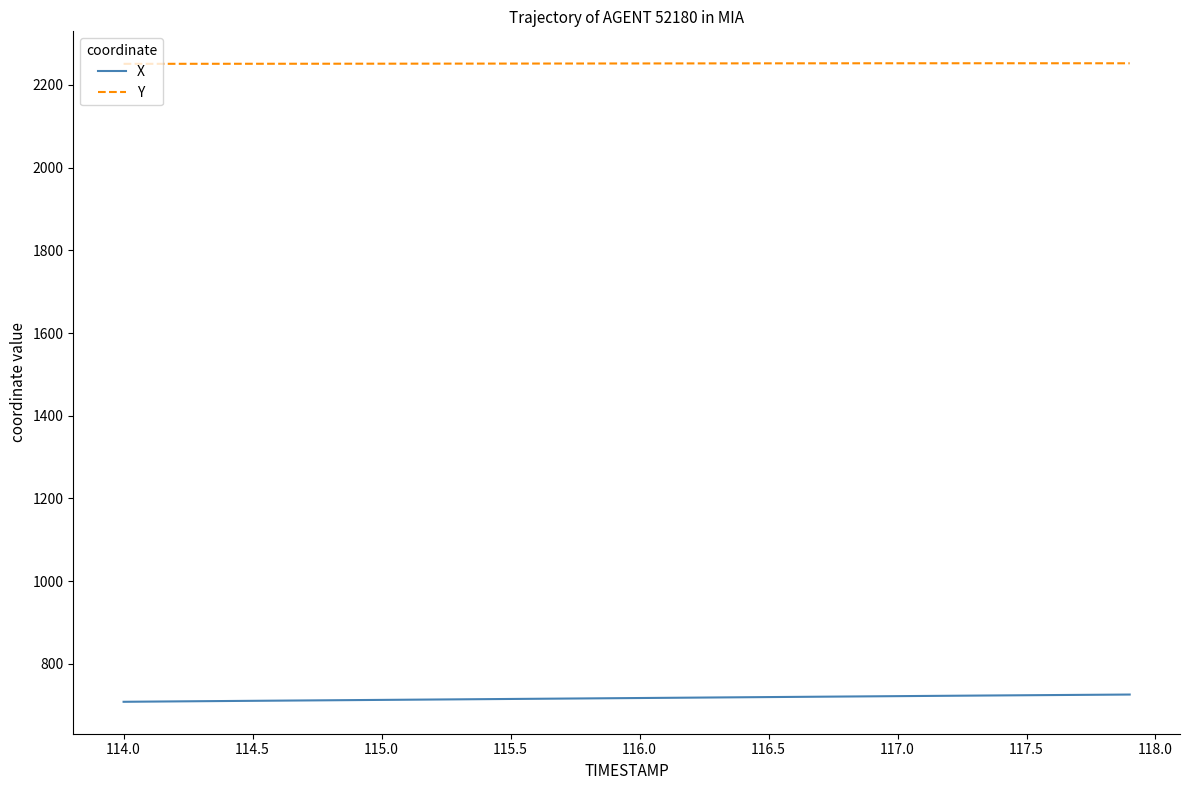

True or false: Y and X cross at least once.

False